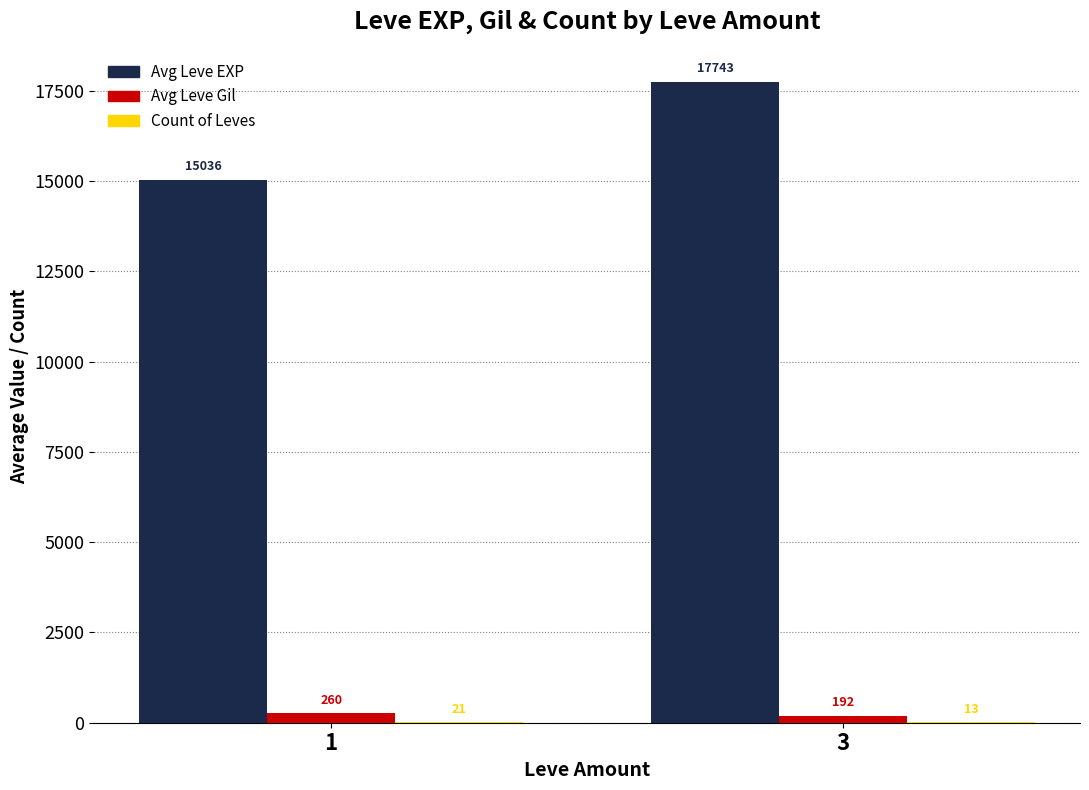

What is the highest value of the Avg Leve EXP series?

17743.1